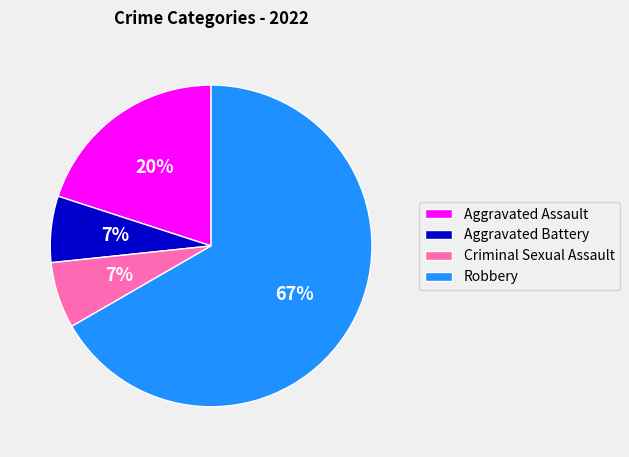

What is the largest slice in the pie chart?

Robbery